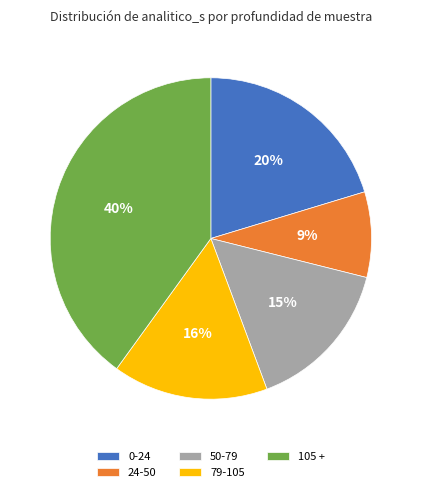

To the nearest percent, what percentage of the pie is 79-105?

16%